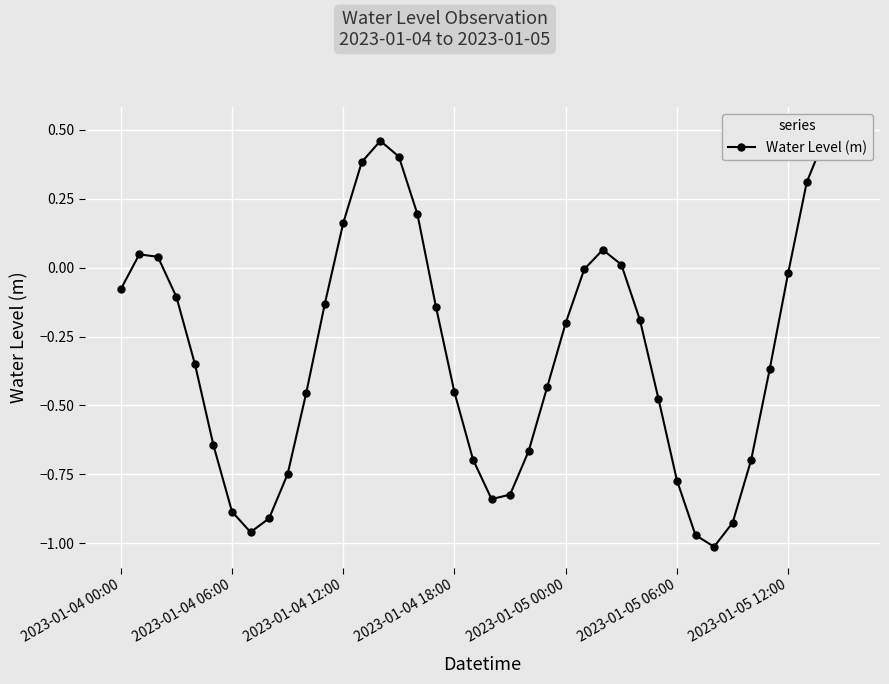

At which category does the chart reach its minimum across all series?

32